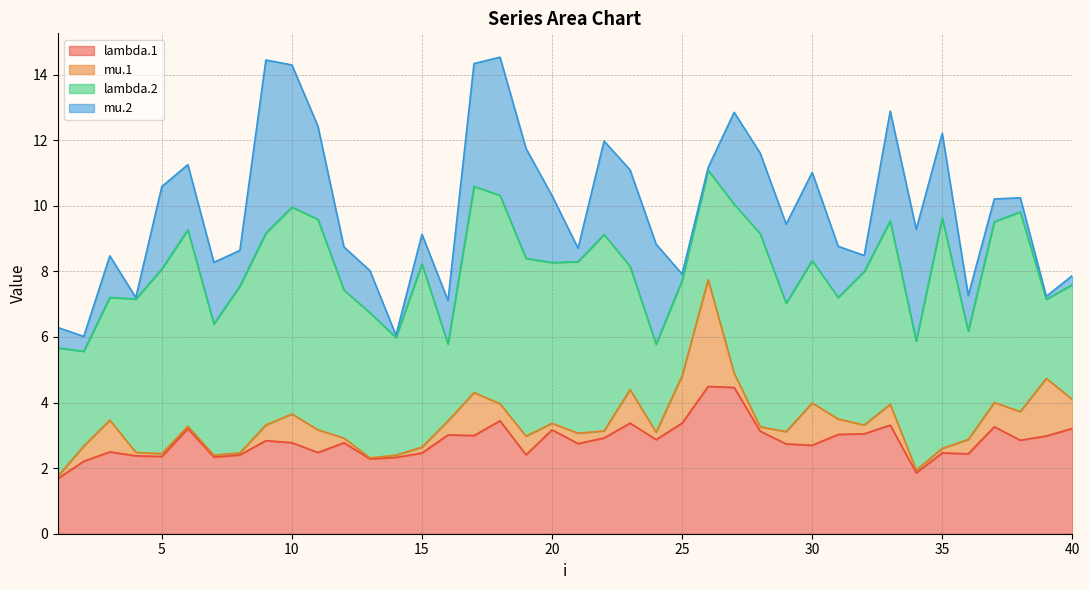

How many interior local valleys does the mu.2 series have?

9